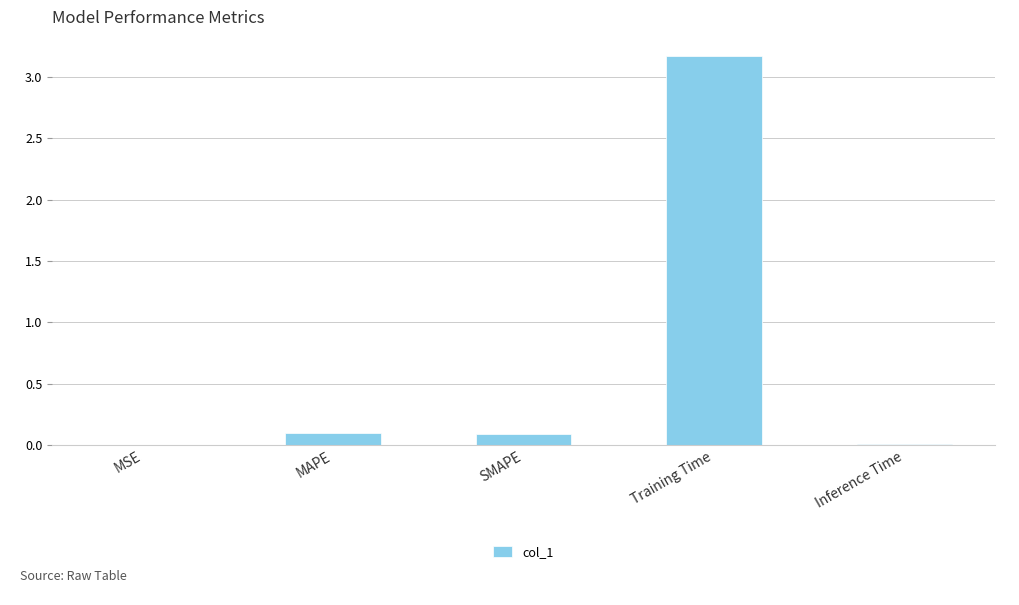

Is it true that the value at MAPE is 0.1?

True